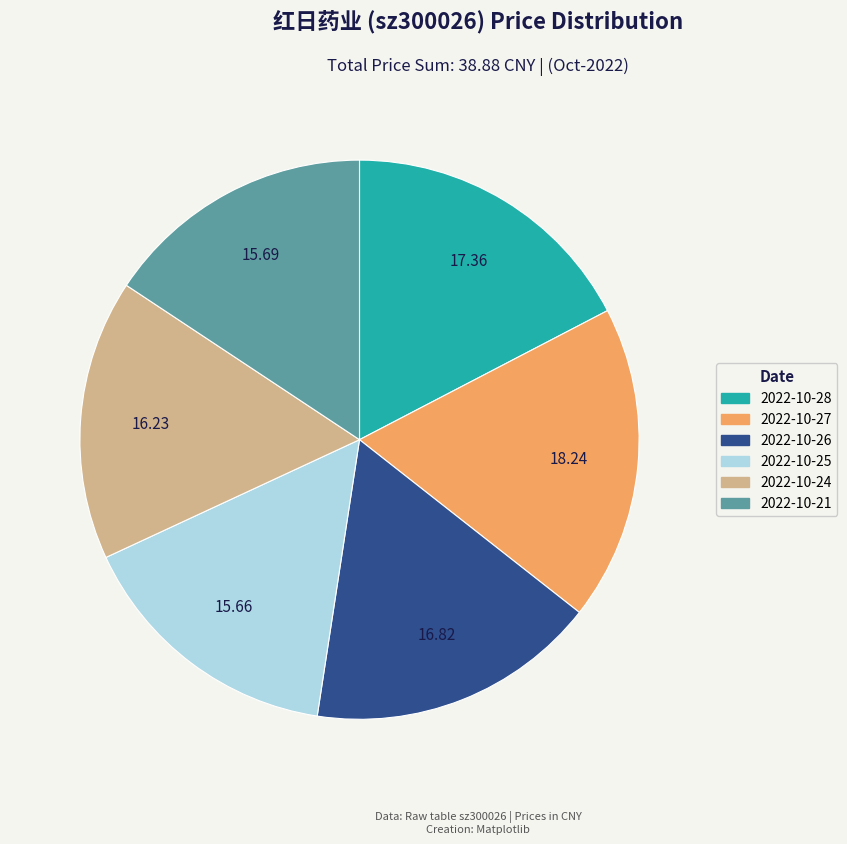

Is 2022-10-26 the majority of the pie?

No